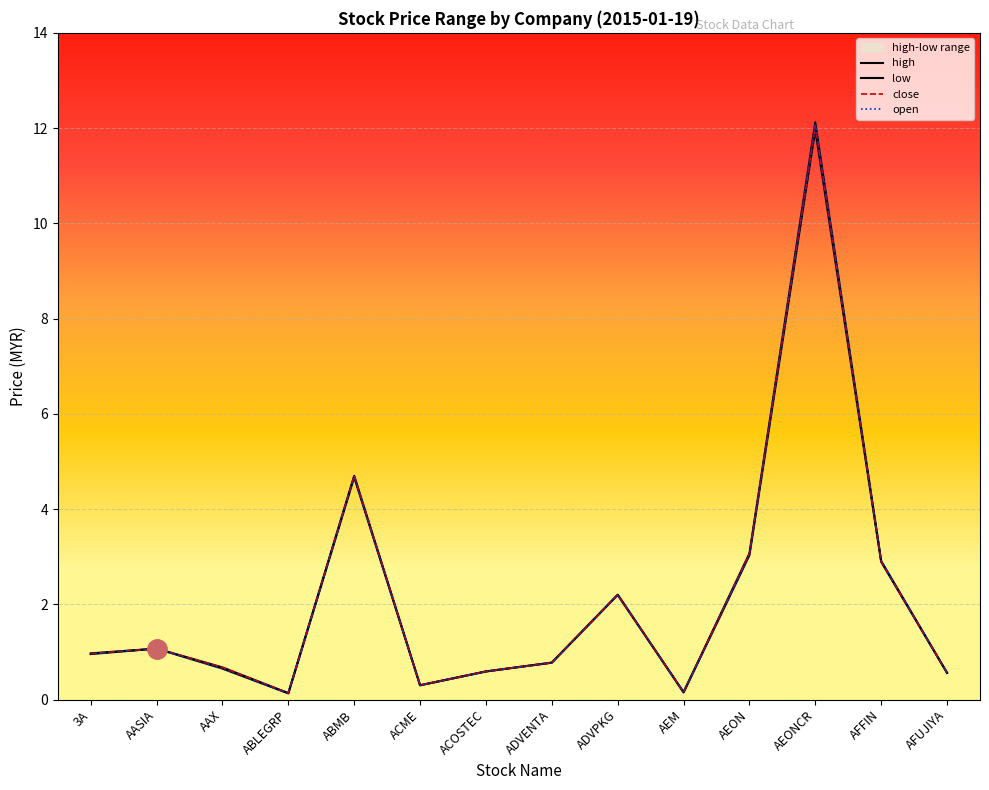

Reading right to left, list all the values displayed in this chart.

high: AFUJIYA=0.6	AFFIN=2.9	AEONCR=12.1	AEON=3.1	AEM=0.2	ADVPKG=2.2	ADVENTA=0.8	ACOSTEC=0.6	ACME=0.3	ABMB=4.7	ABLEGRP=0.1	AAX=0.7	AASIA=1.1	3A=1.0
low: AFUJIYA=0.6	AFFIN=2.9	AEONCR=12.0	AEON=3.0	AEM=0.1	ADVPKG=2.2	ADVENTA=0.8	ACOSTEC=0.6	ACME=0.3	ABMB=4.7	ABLEGRP=0.1	AAX=0.7	AASIA=1.1	3A=1.0
close: AFUJIYA=0.6	AFFIN=2.9	AEONCR=12.0	AEON=3.1	AEM=0.2	ADVPKG=2.2	ADVENTA=0.8	ACOSTEC=0.6	ACME=0.3	ABMB=4.7	ABLEGRP=0.1	AAX=0.7	AASIA=1.1	3A=1.0
open: AFUJIYA=0.6	AFFIN=2.9	AEONCR=12.1	AEON=3.0	AEM=0.1	ADVPKG=2.2	ADVENTA=0.8	ACOSTEC=0.6	ACME=0.3	ABMB=4.7	ABLEGRP=0.1	AAX=0.7	AASIA=1.1	3A=1.0